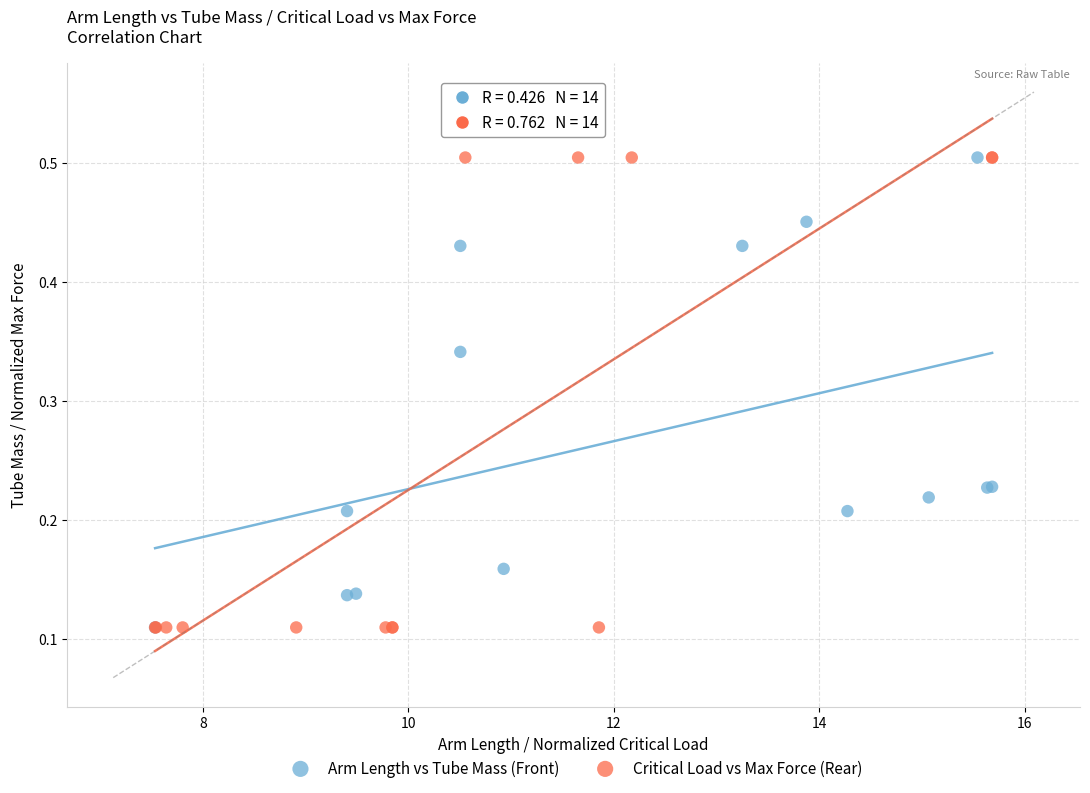

What are all the series names shown in the legend?

Arm Length vs Tube Mass (Front), Critical Load vs Max Force (Rear)